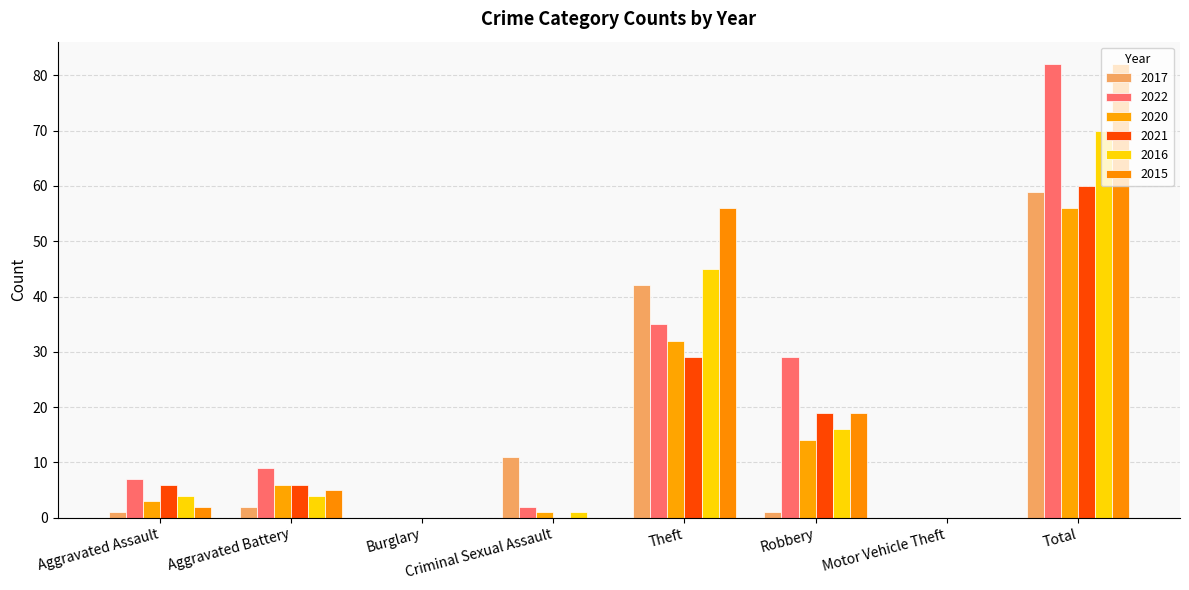

At which label does 2016 reach its peak?

Total